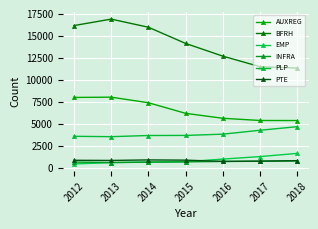

True or false: EMP and PLP cross at least once.

False